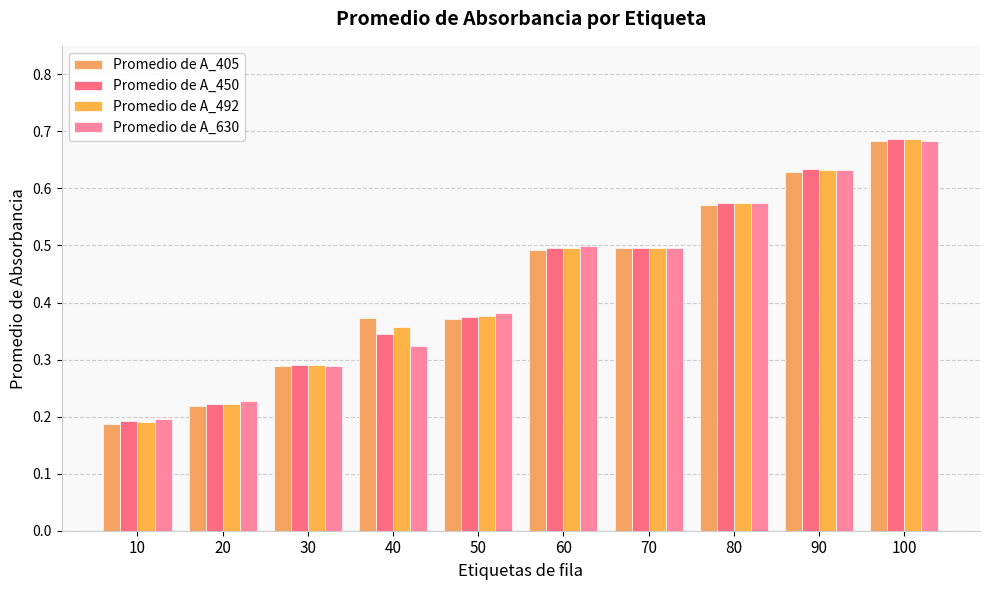

The value of Promedio de A_450 at 20 is 0.4. True or false?

False